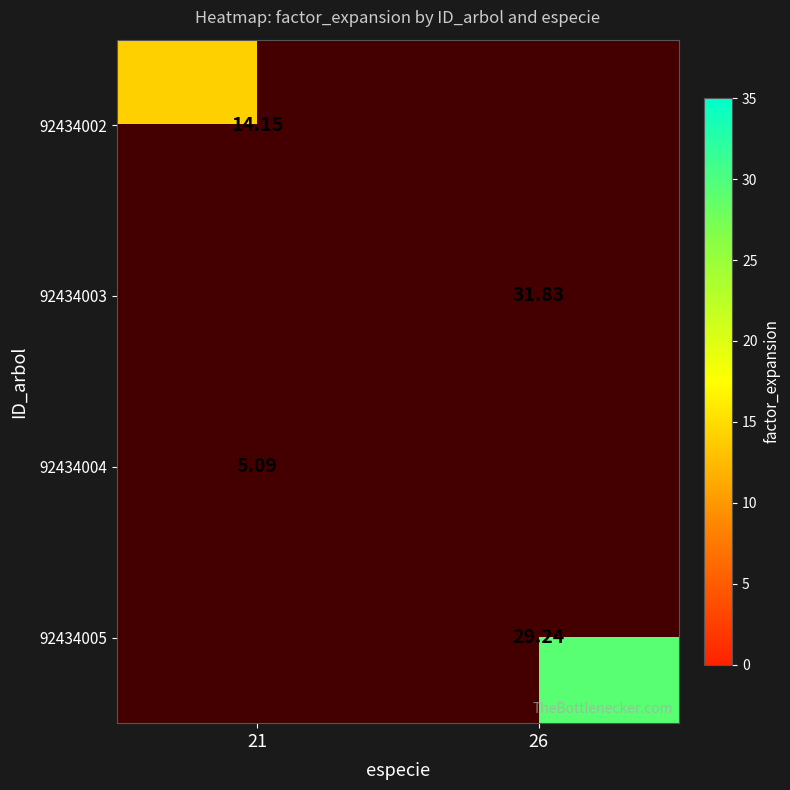

Which category has the lowest value across all series?

21